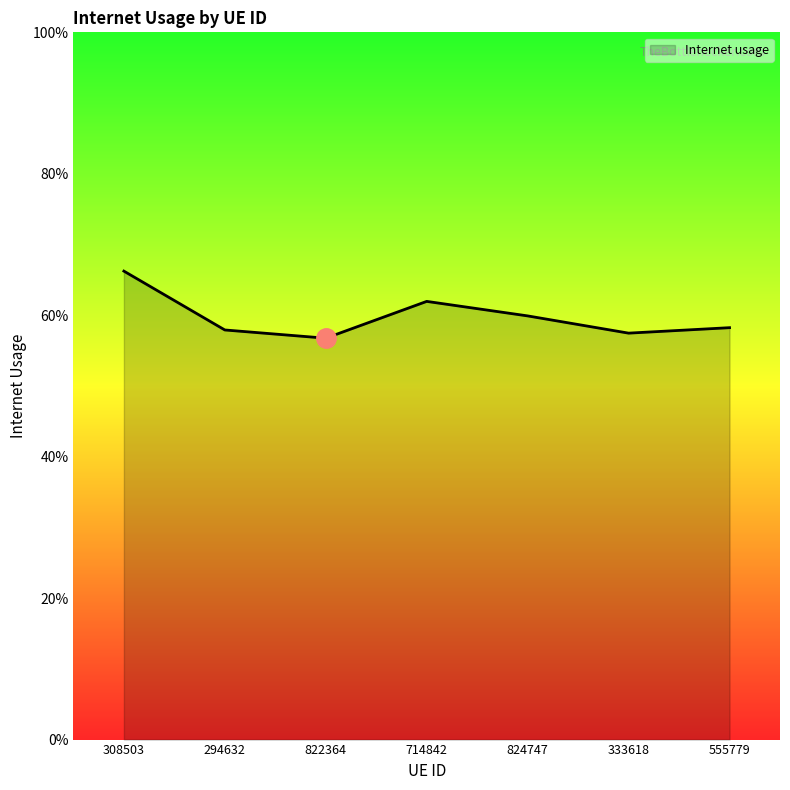

What is the sum of the values at 824747 and 714842?

1.2